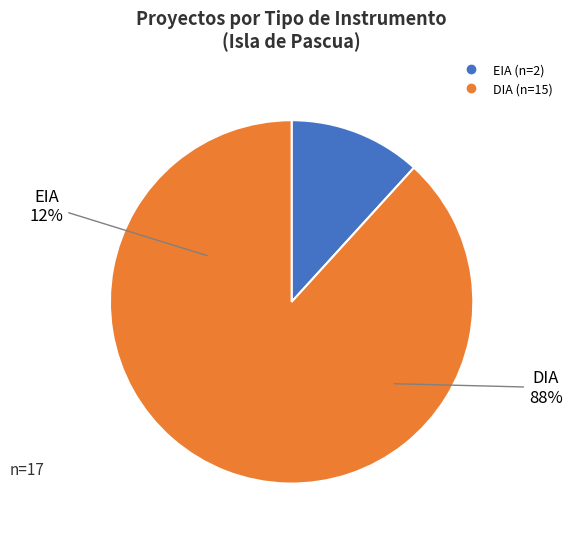

To the nearest percent, what is the combined percentage of DIA and EIA?

100%